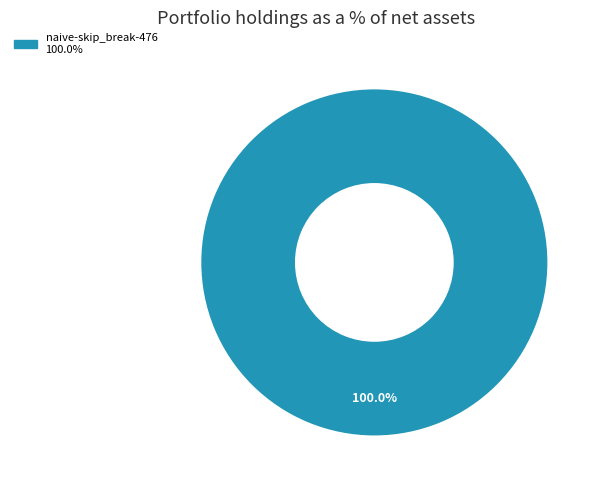

Is there any slice that represents more than half of the pie?

Yes